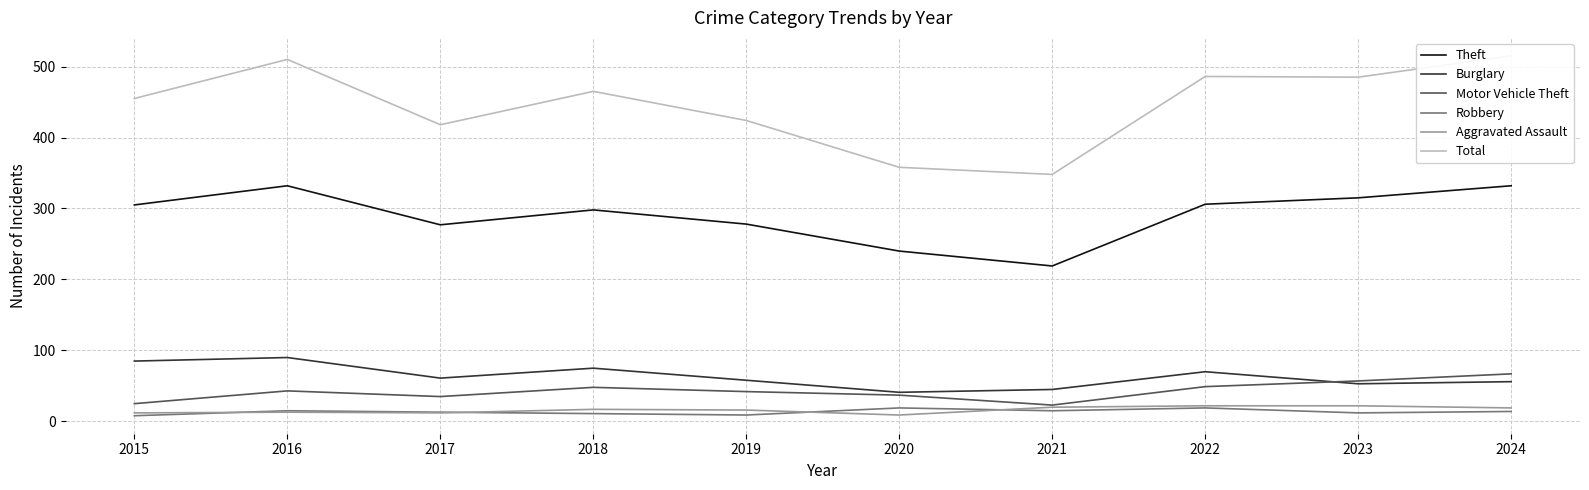

How many values in the Aggravated Assault series are below 17?

5